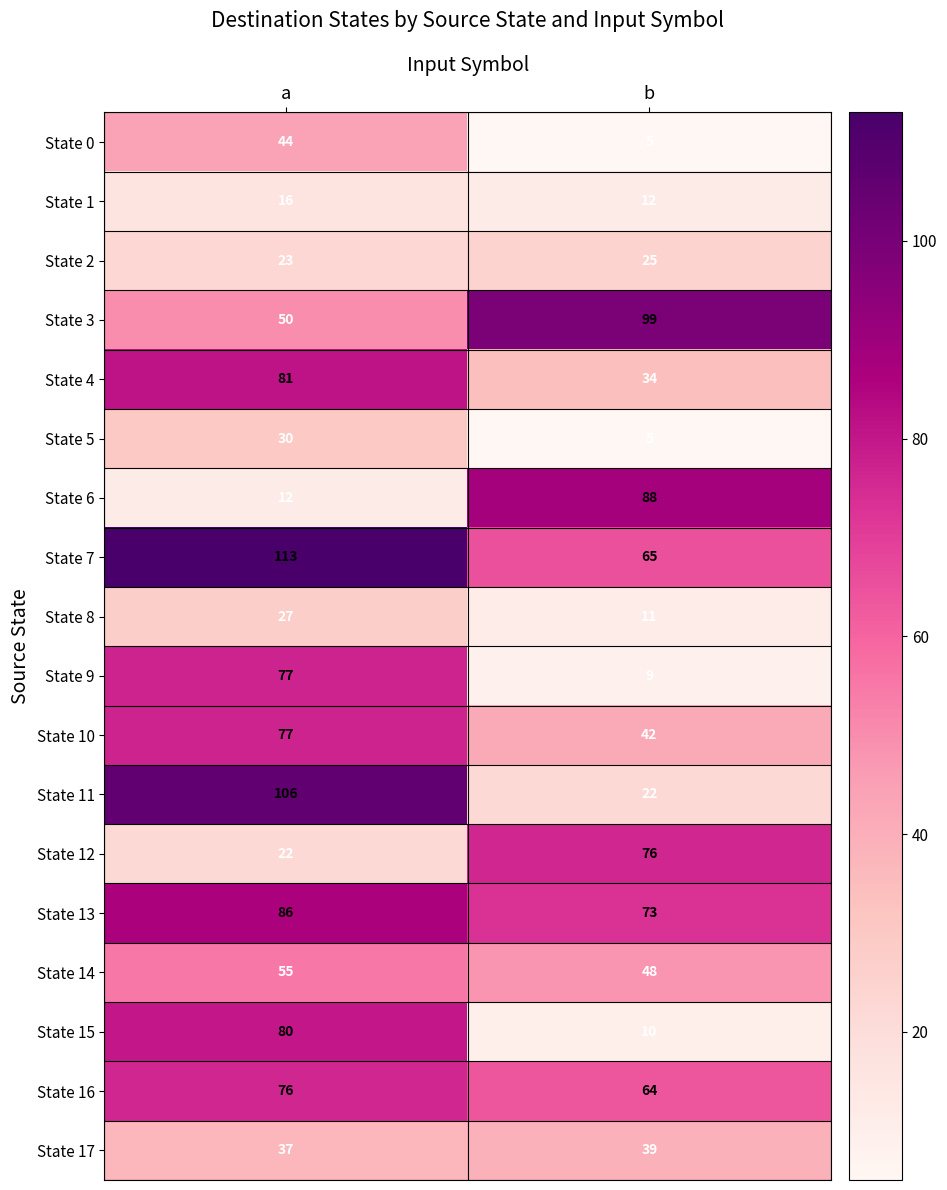

Read the State 2 value at b.

25